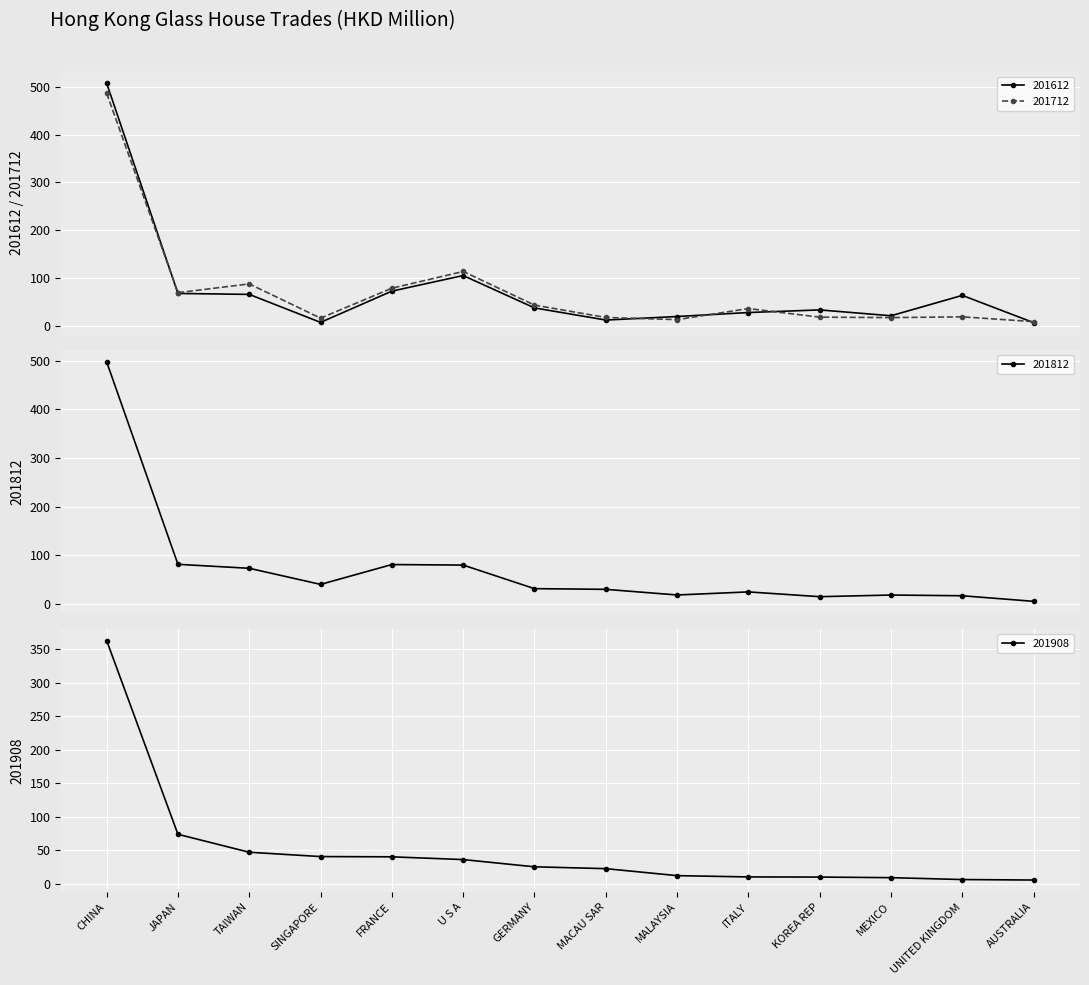

What is the label of the 14th point from the right?

CHINA